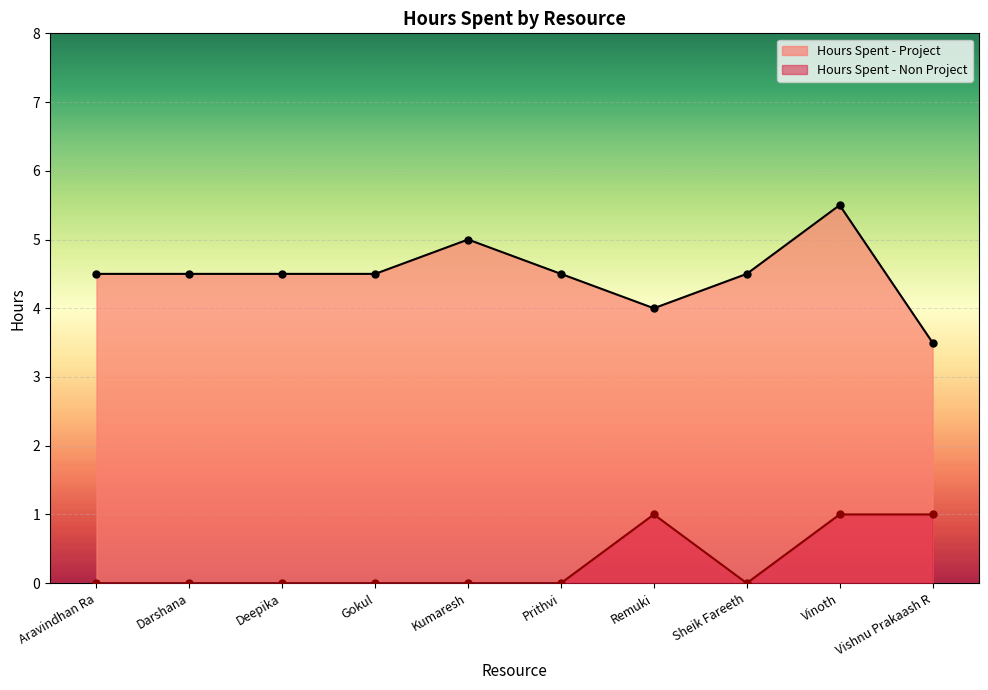

The Hours Spent - Non Project series shows 0.0 at Aravindhan Ra. True or false?

True